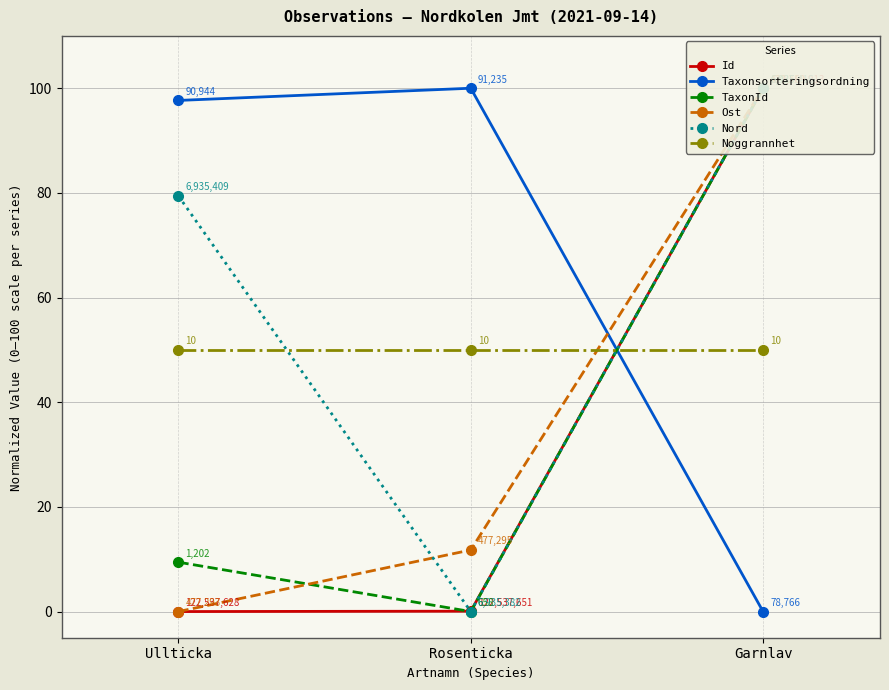

How many lines are shown in the chart?

6